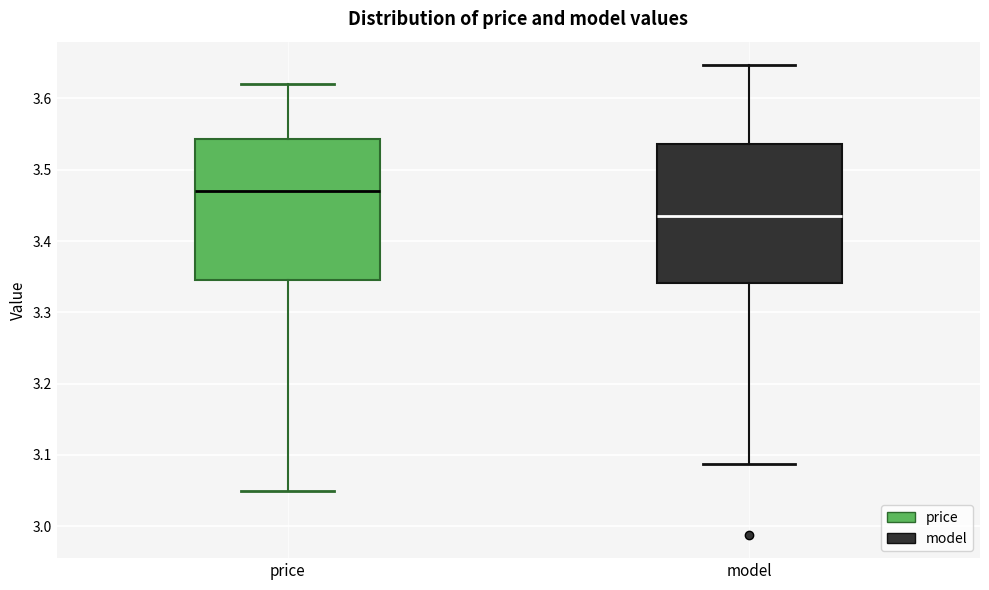

Which box has the highest median line?

price